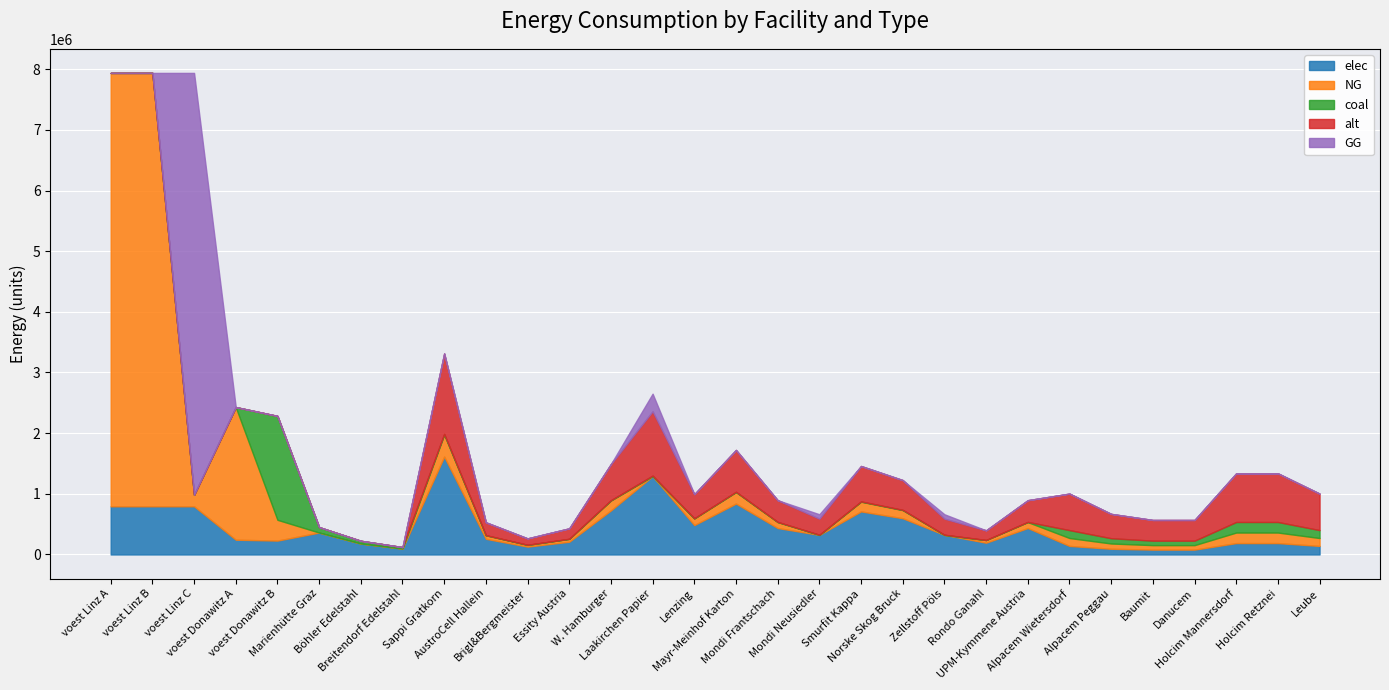

True or false: coal and NG intersect in this chart.

True